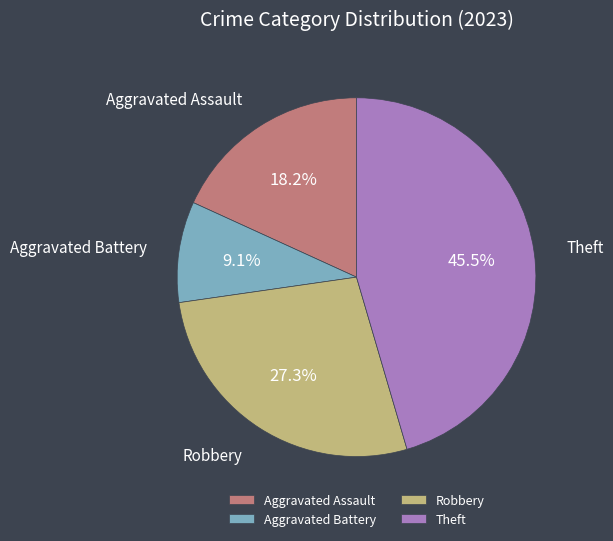

Does Aggravated Battery account for over 50% of the chart?

No